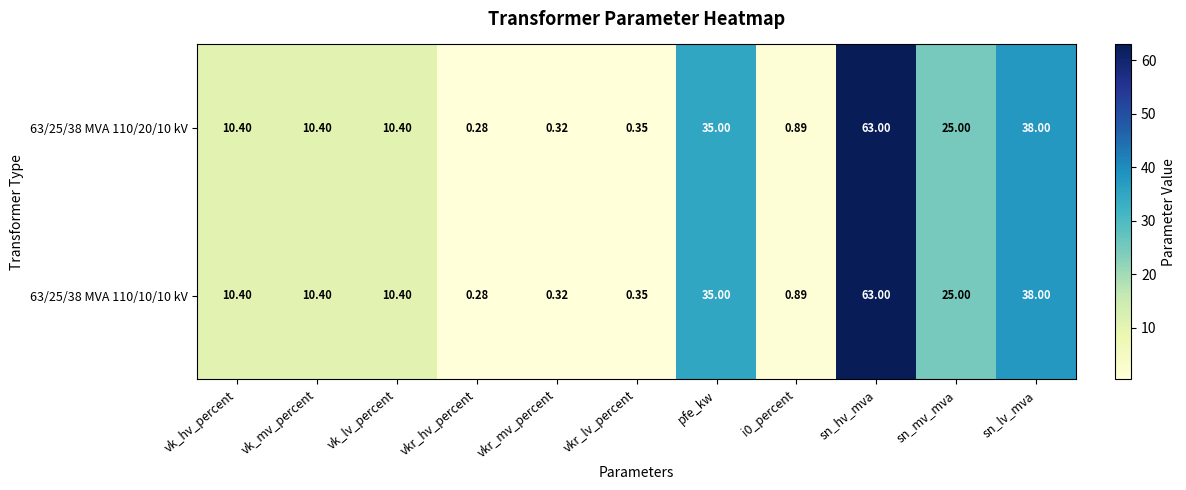

Which label corresponds to the smallest value in the chart?

vkr_hv_percent